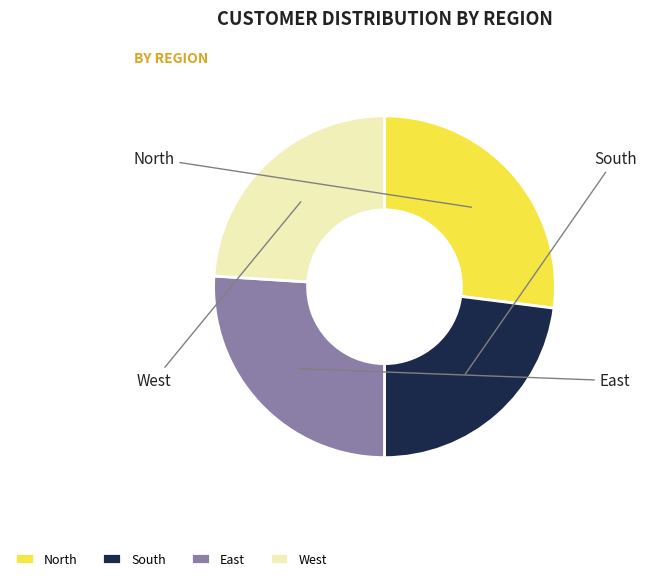

Which has a higher value, South or East?

East